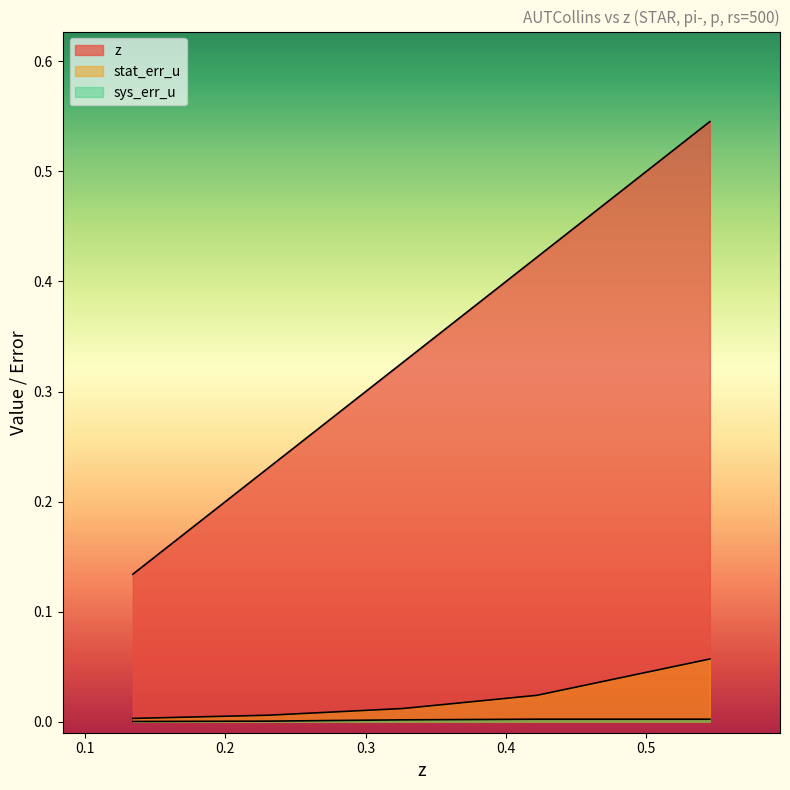

At which category does the chart reach its peak across all series?

0.5453